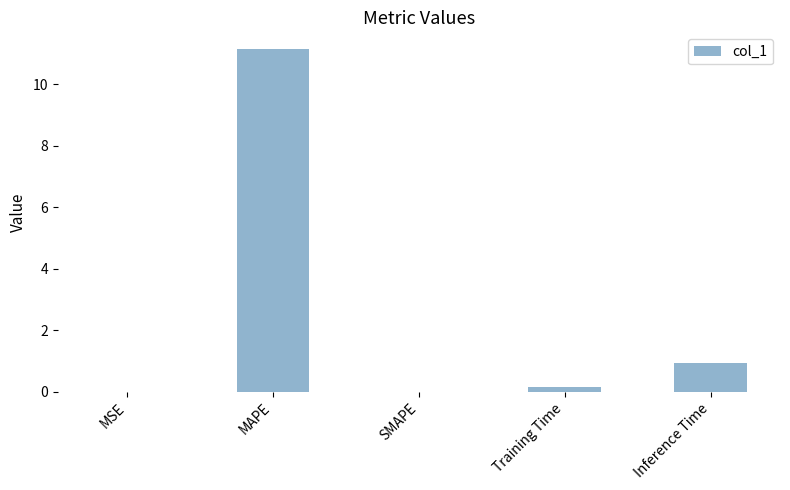

The value at Inference Time is 0.9. True or false?

True